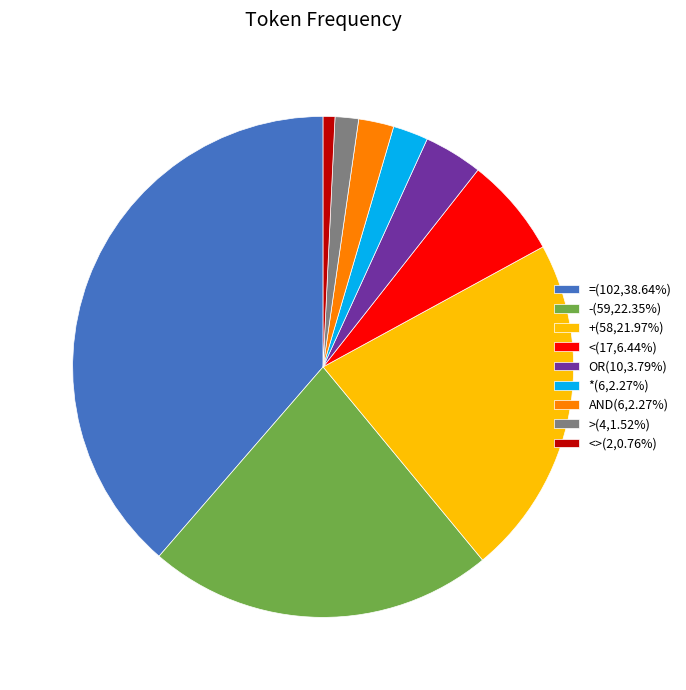

Combined, do *(6,2.27%) and OR(10,3.79%) account for over 50%?

No